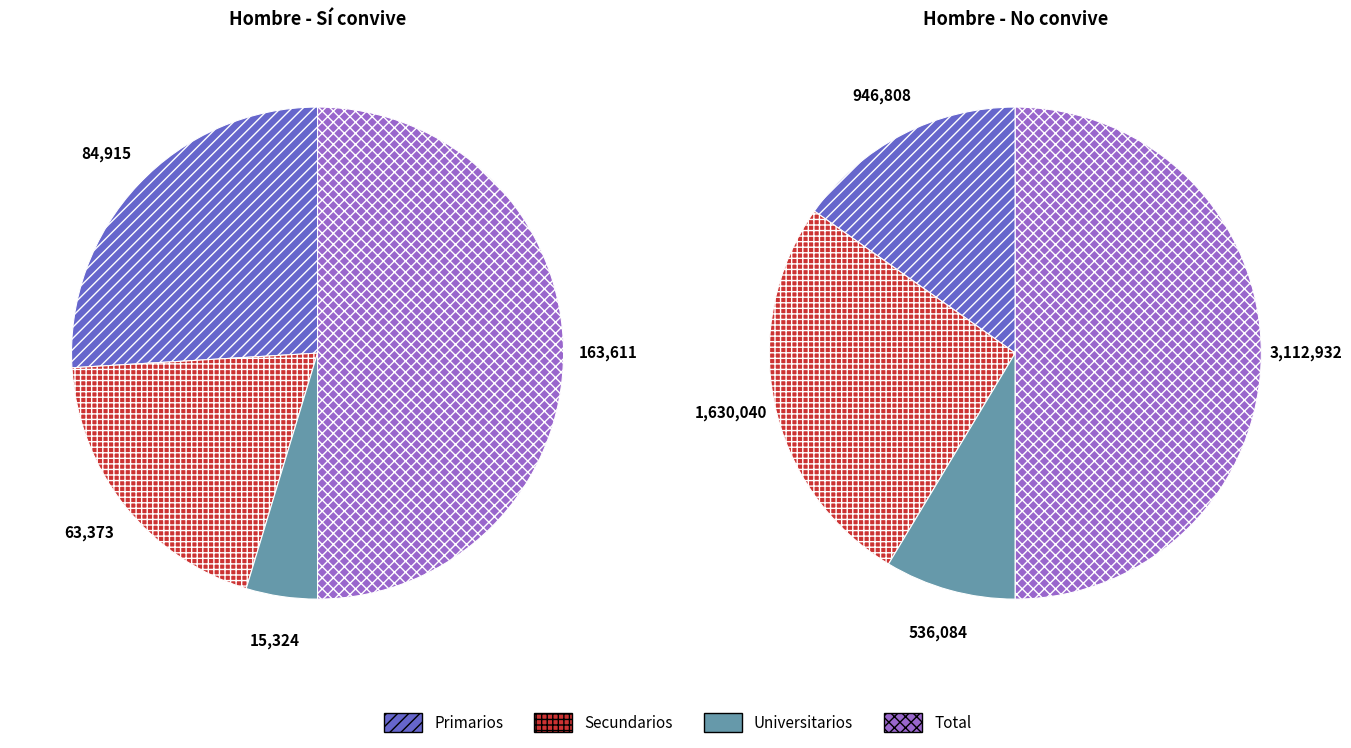

What is the total percentage of Secundarios and Primarios?

45.3%